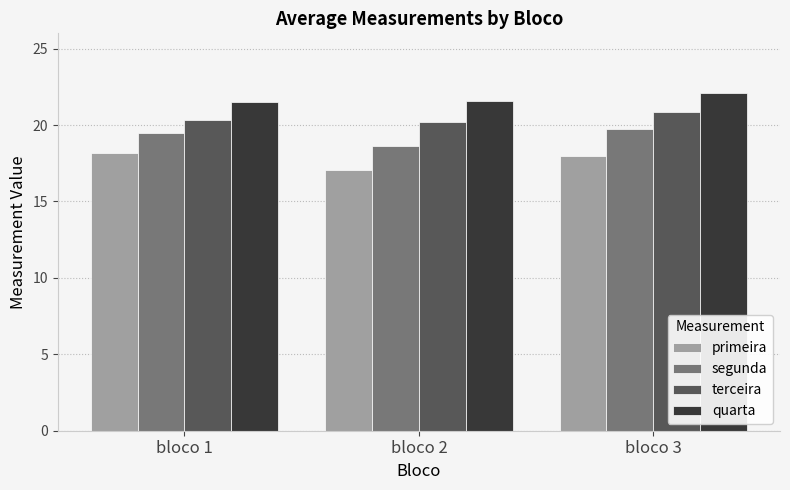

Where does the segunda series first go above 19?

bloco 1